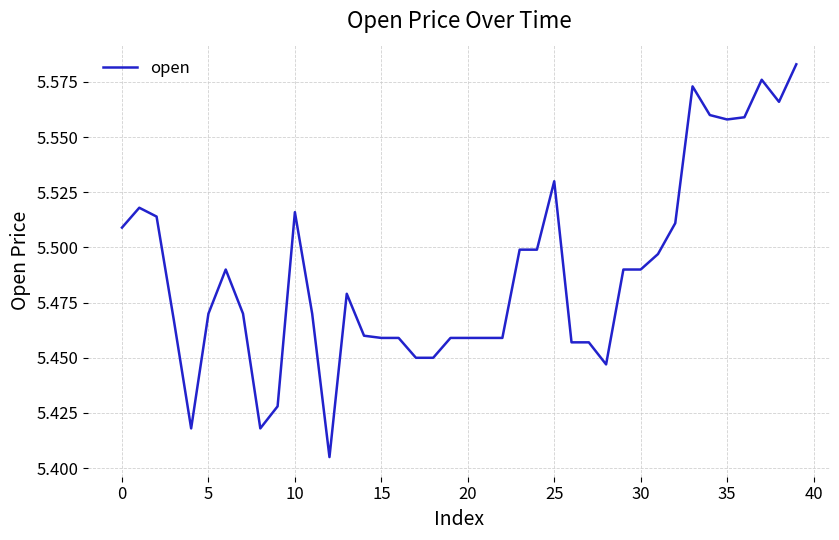

True or false: the data has more than 1 interior local peaks.

True